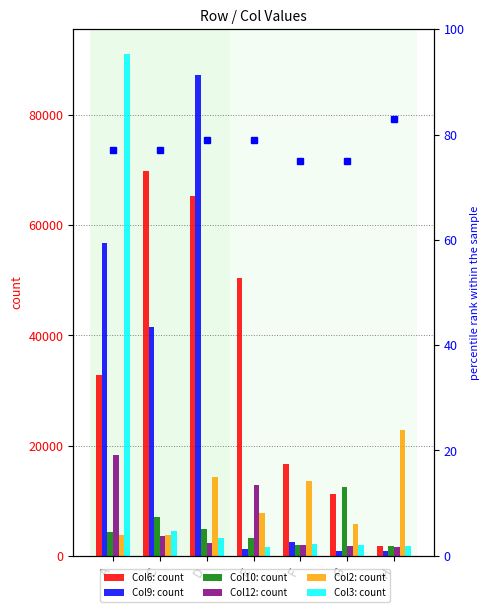

What are all the series names shown in the legend?

Col6, Col9, Col10, Col12, Col2, Col3